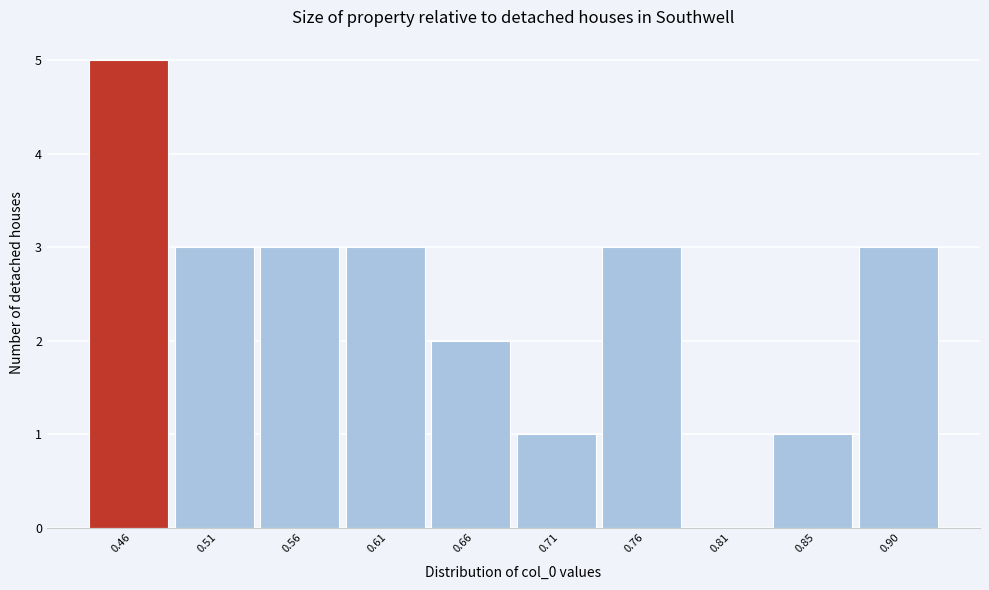

Reading left to right, list every bar in this chart as the range it spans on the x-axis followed by its height. Neither the bar edges nor the heights are printed on the chart, so give them approximately, as read against the axes.

0.435 to 0.485: 5
0.485 to 0.535: 3
0.535 to 0.585: 3
0.585 to 0.635: 3
0.635 to 0.685: 2
0.685 to 0.730: 1
0.730 to 0.780: 3
0.780 to 0.830: 0
0.830 to 0.880: 1
0.880 to 0.930: 3